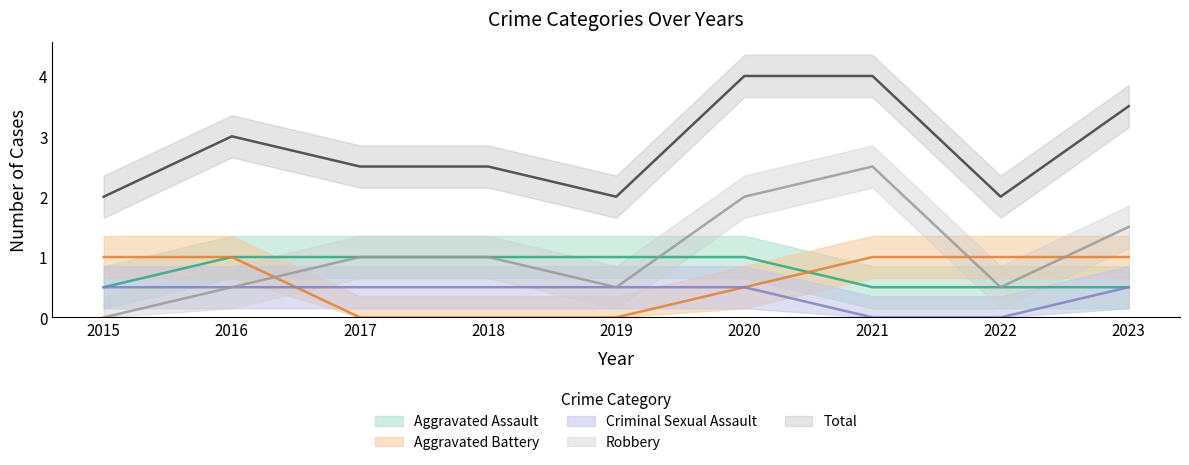

In Robbery, how many points are lower than both neighbors (excluding endpoints)?

2